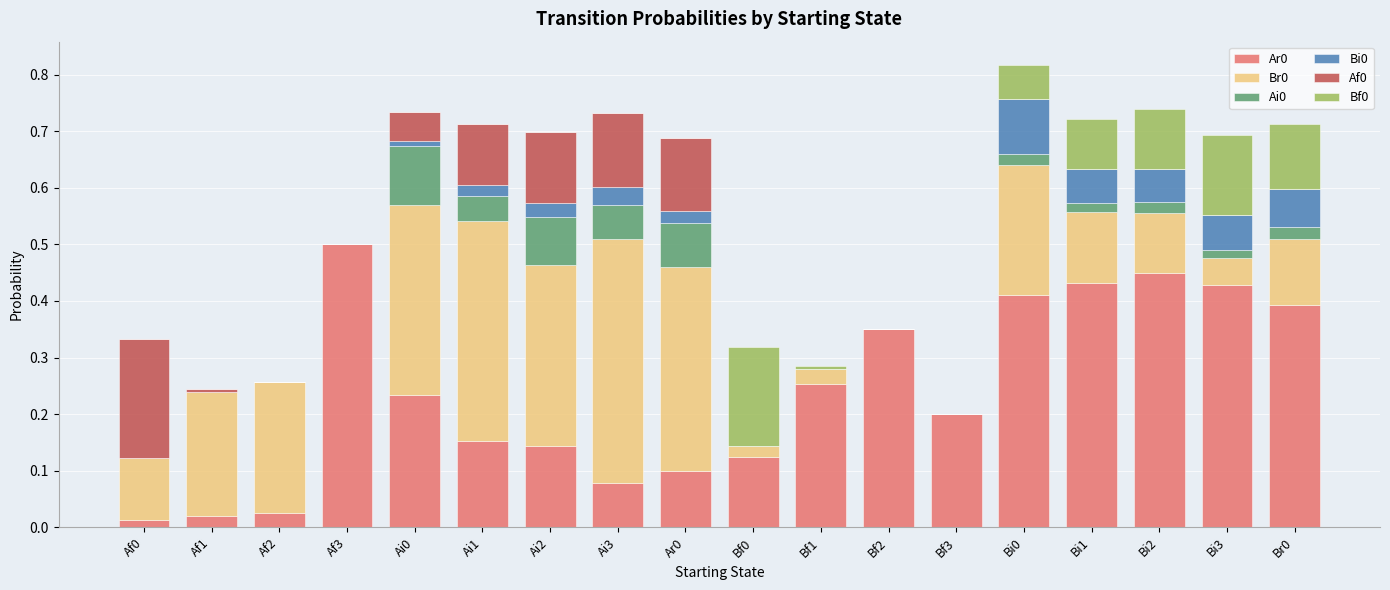

What is the total value across all series at Ar0?

0.7